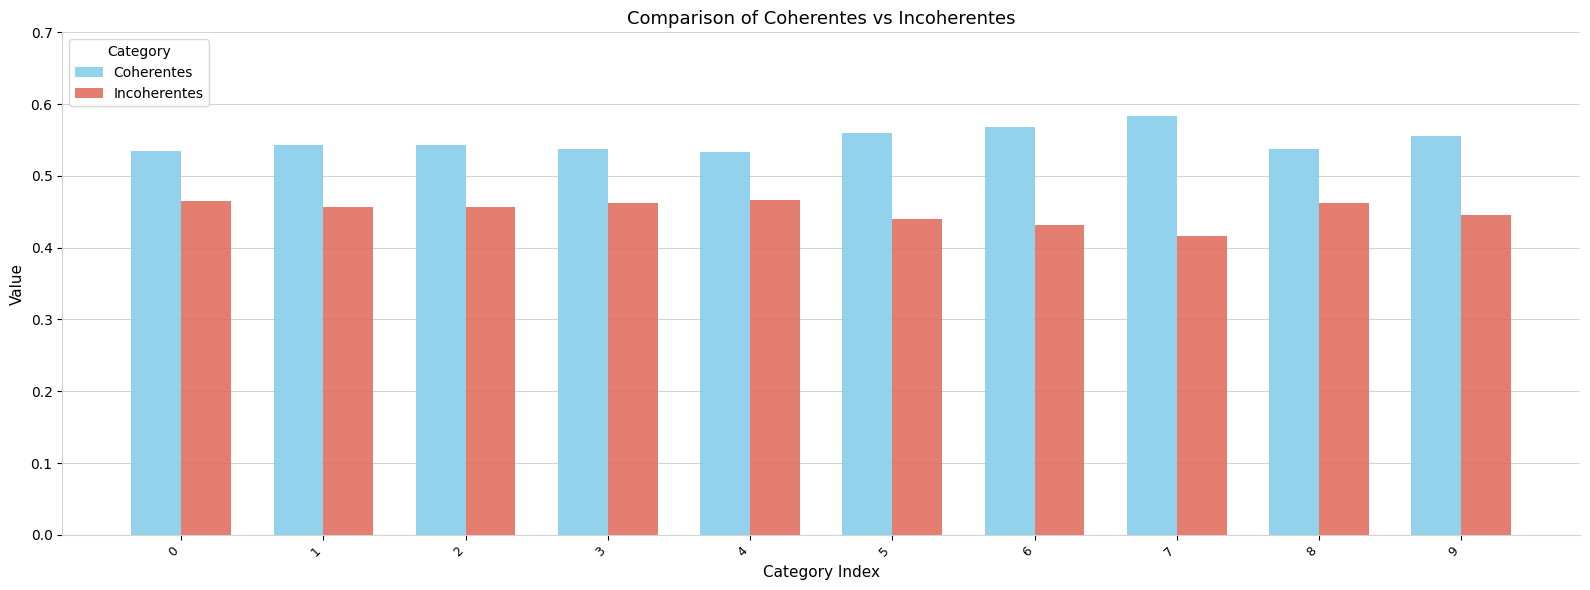

Rank the series by their average value, from lowest to highest.

Incoherentes, Coherentes